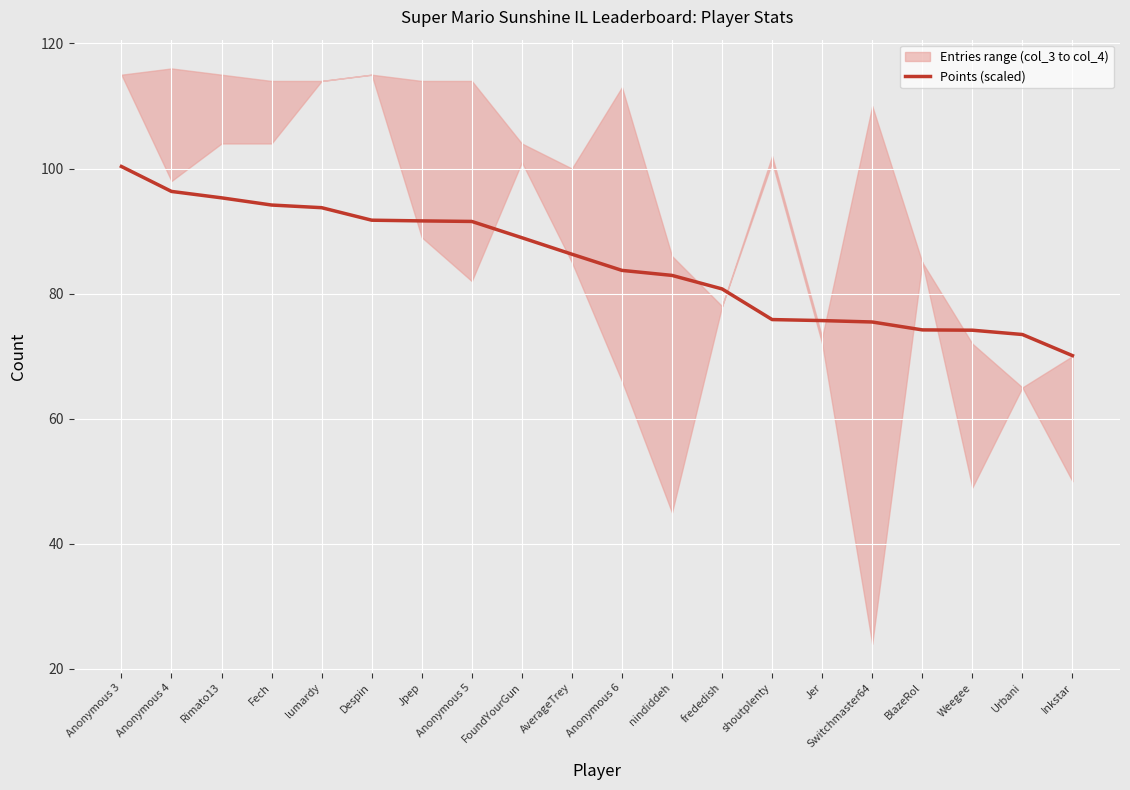

The chart shows a value of 163.2 at Despin. True or false?

False